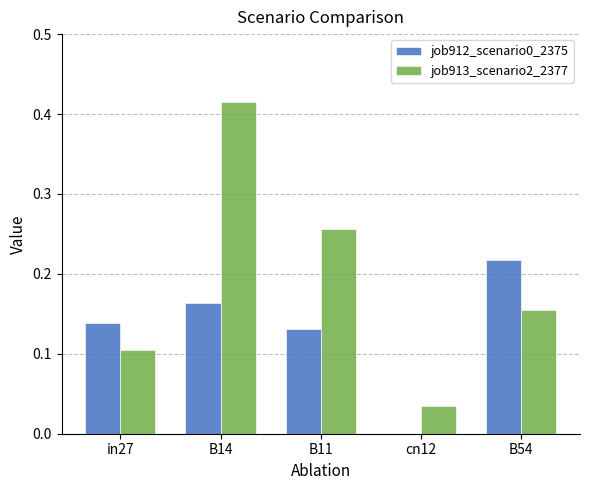

Between B14 and cn12, which series saw the biggest shift?

job913_scenario2_2377